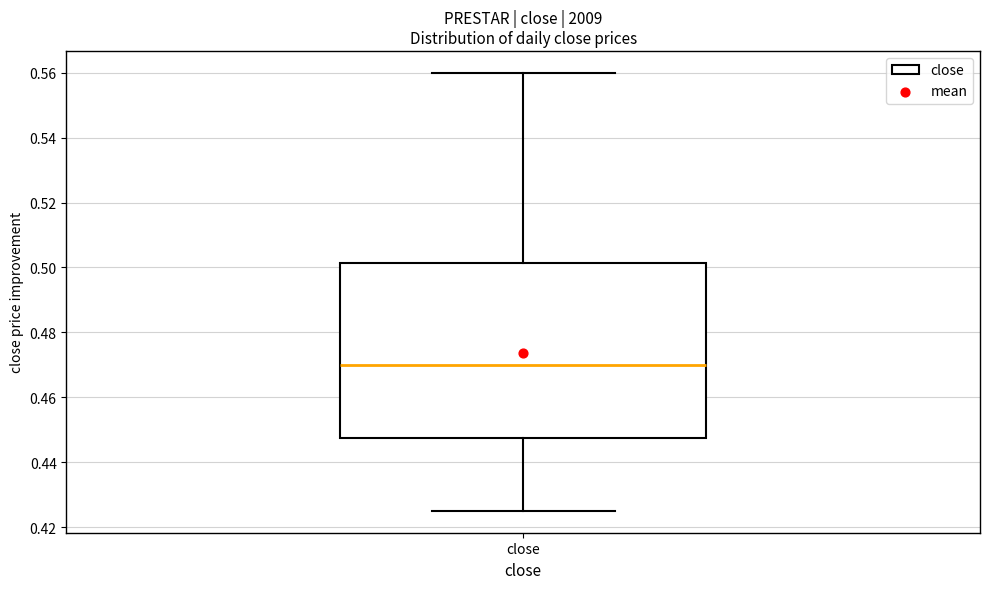

Read this box plot against the y-axis: the position of the median line, the range covered by the box, and the ends of both whiskers. The values are not printed on the chart, so give them approximately, as read against the axis.

median 0.470, box 0.448 to 0.502, whiskers 0.426 to 0.560